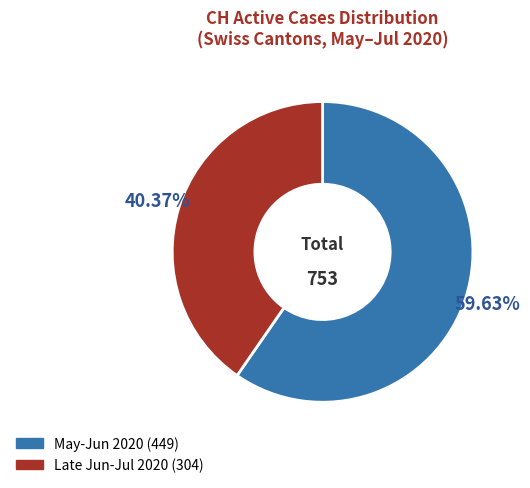

Count the number of slices in the pie.

2